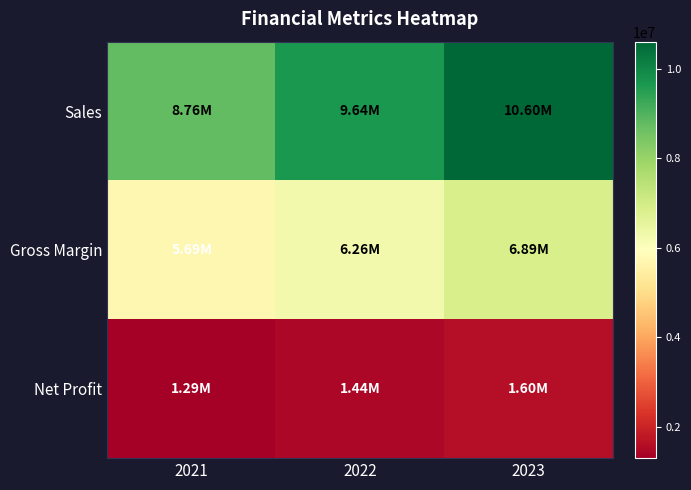

Reading right to left, extract all data points from this chart.

Sales: 2023=10599600.0	2022=9636000.0	2021=8760000.0
Gross Margin: 2023=6889740.0	2022=6263400.0	2021=5694000.0
Net Profit: 2023=1596029.5	2022=1441456.0	2021=1294000.0